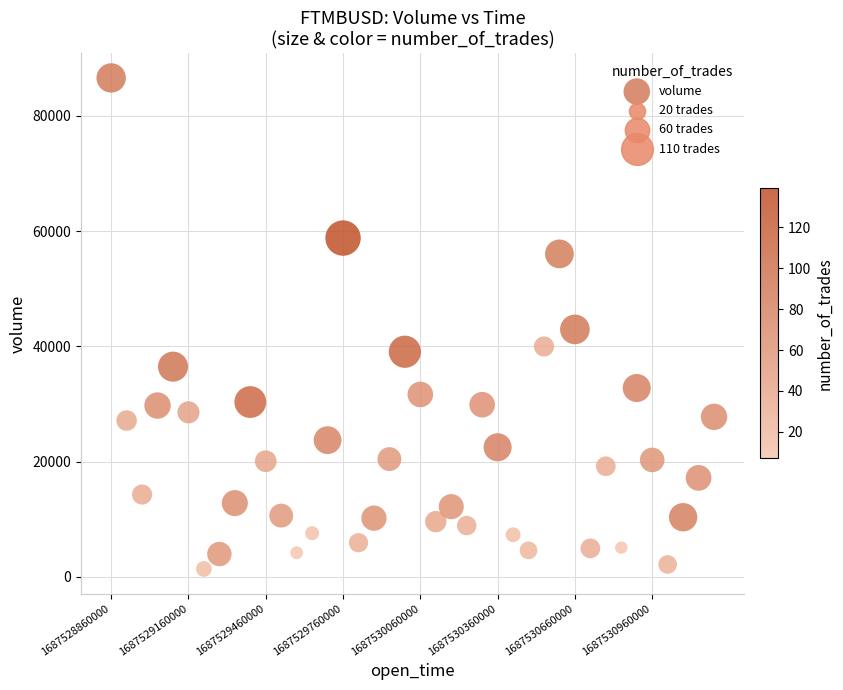

What is the range of Y values (max minus min)?

85209